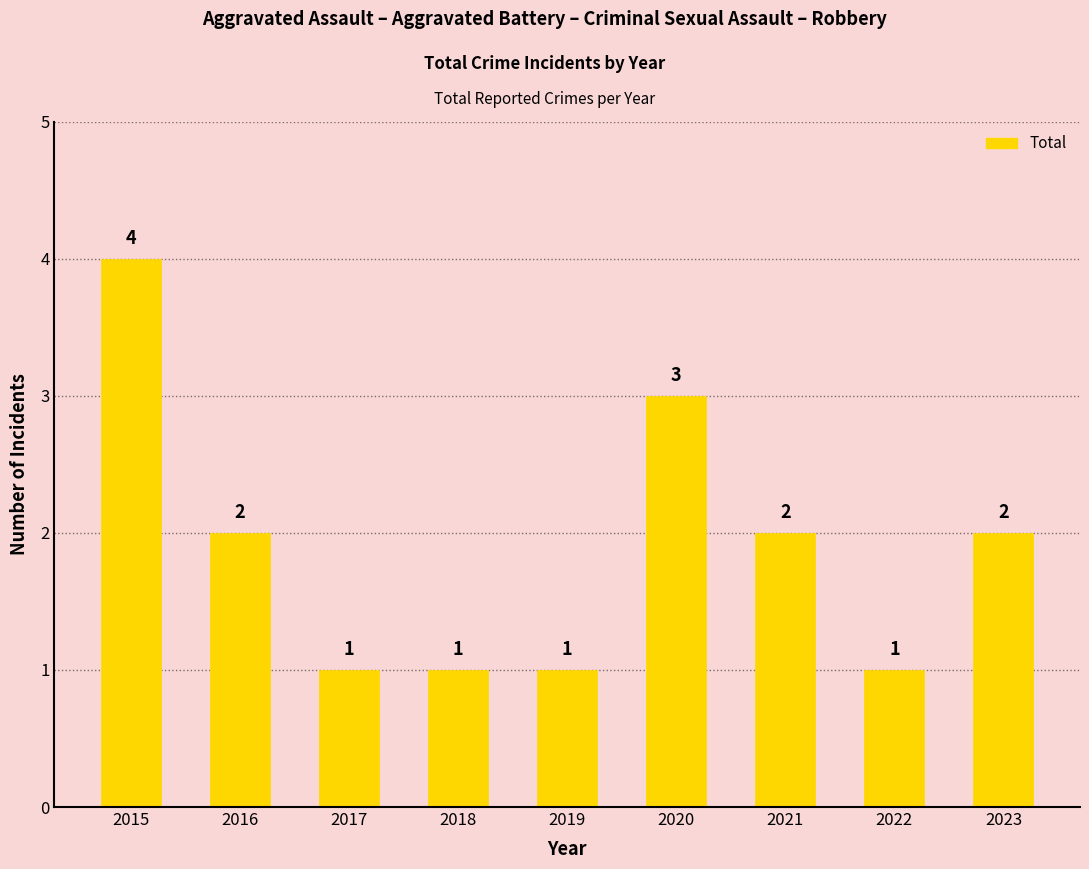

What is the maximum value shown in the chart?

4